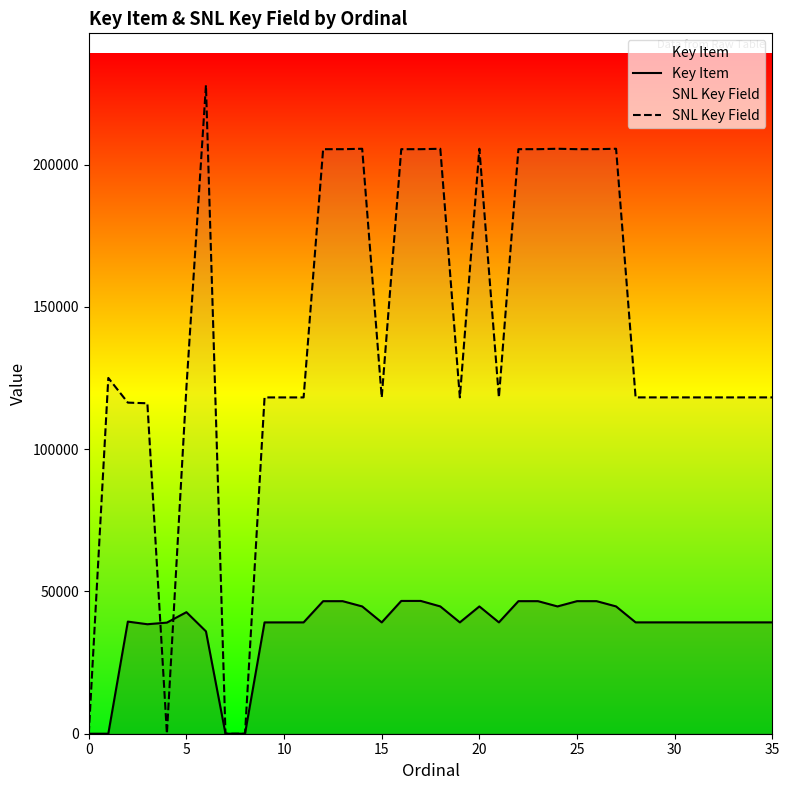

True or false: SNL Key Field has more than 1 interior local peaks.

True